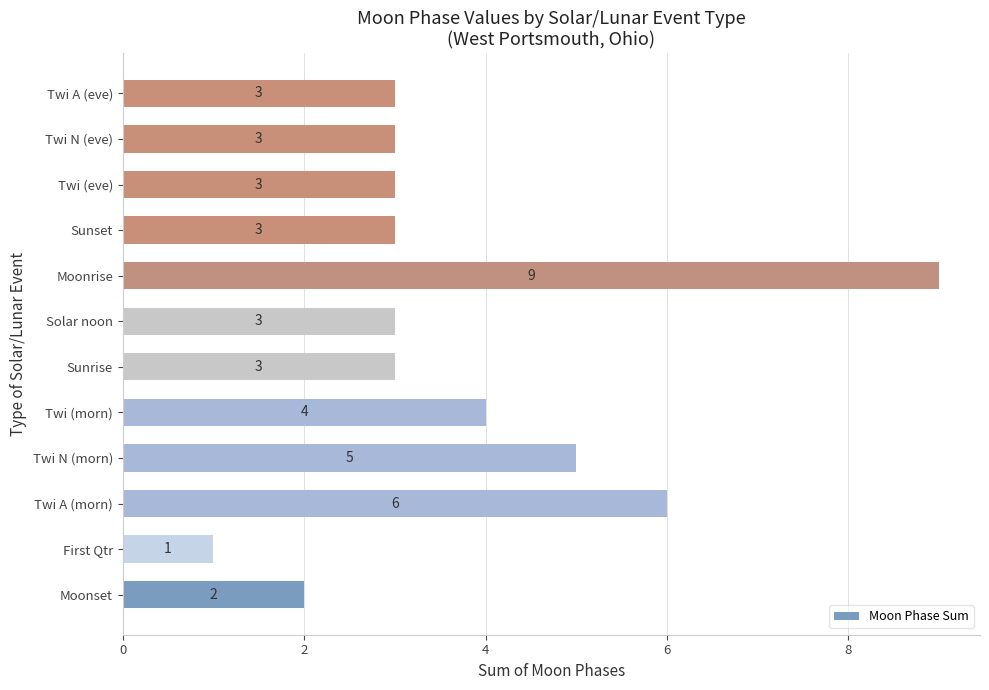

Reading top to bottom, transcribe all the data shown in this chart.

3	3	3	3	9	3	3	4	5	6	1	2